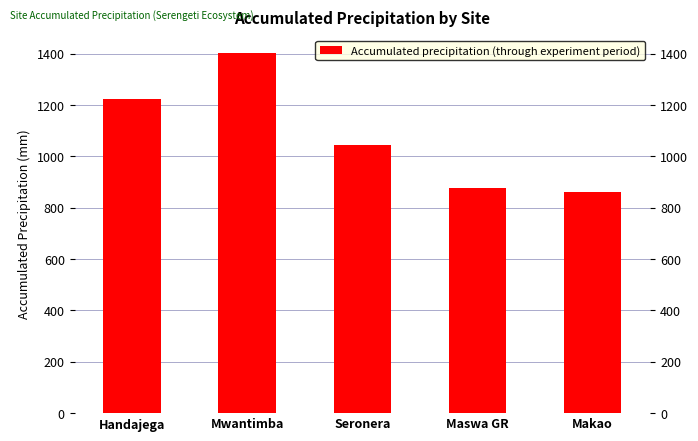

What is the sum of the values at Maswa GR and Makao?

1735.3